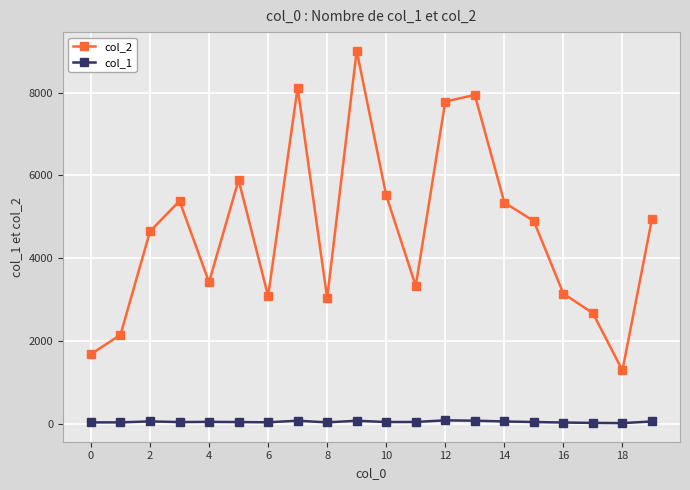

What is the minimum value shown in the chart?

13